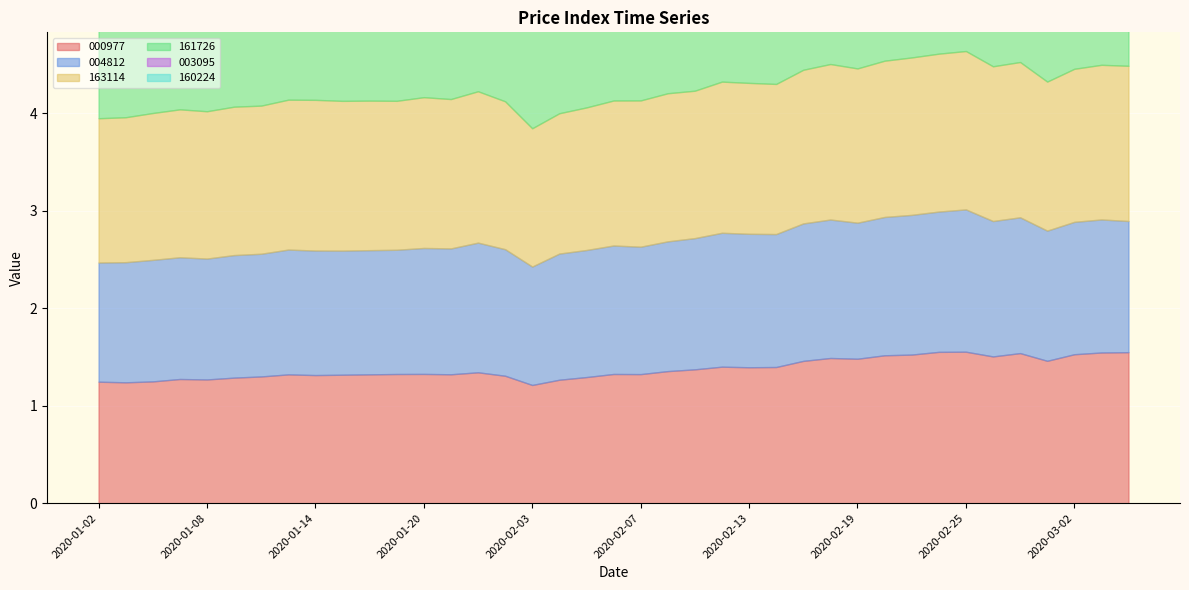

What is the sum of all 003095 values?

77.3